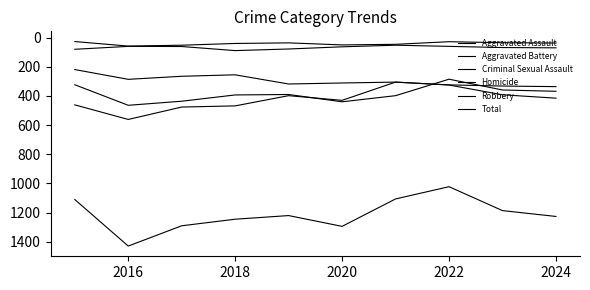

Does the chart have visible grid lines?

No